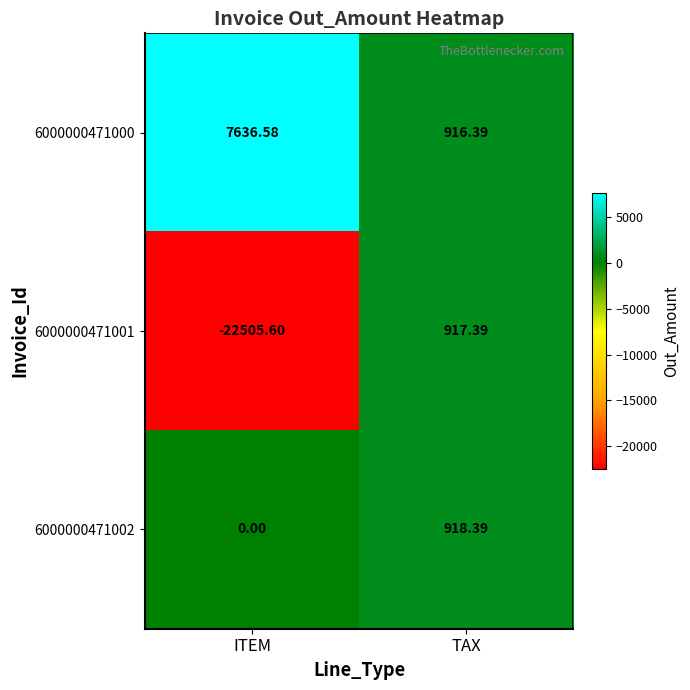

At which category is the sum across all series the highest?

TAX